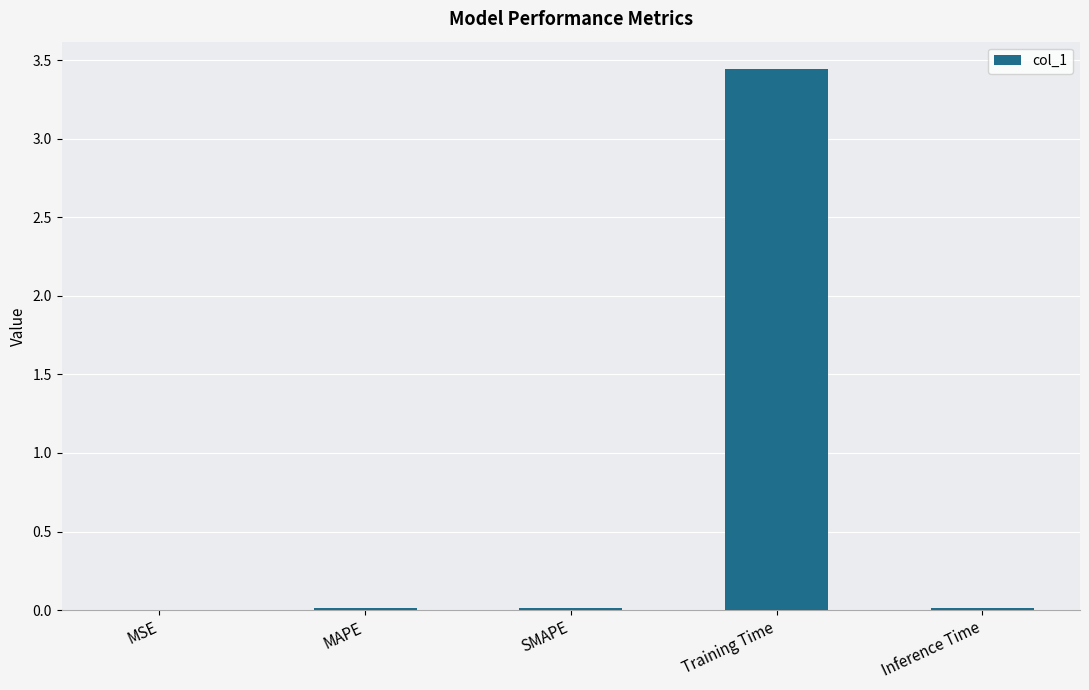

How many categories are shown in the chart?

5